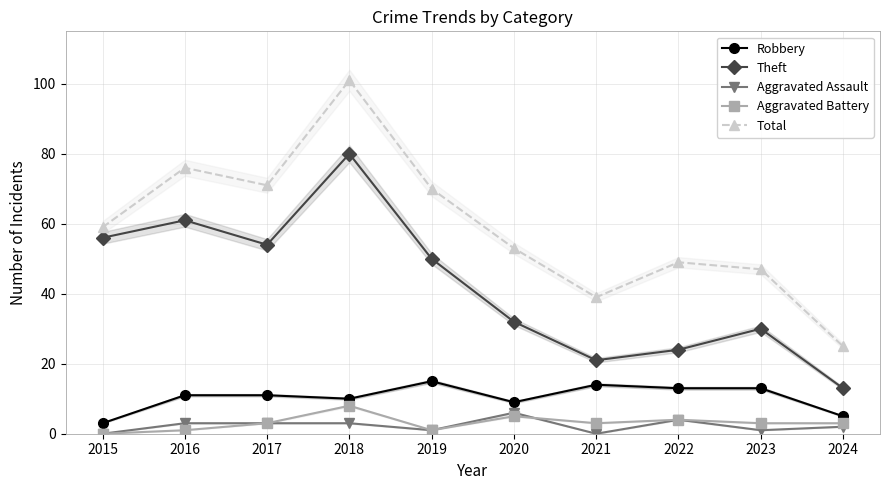

Where does the Aggravated Assault series first go above 3?

2020